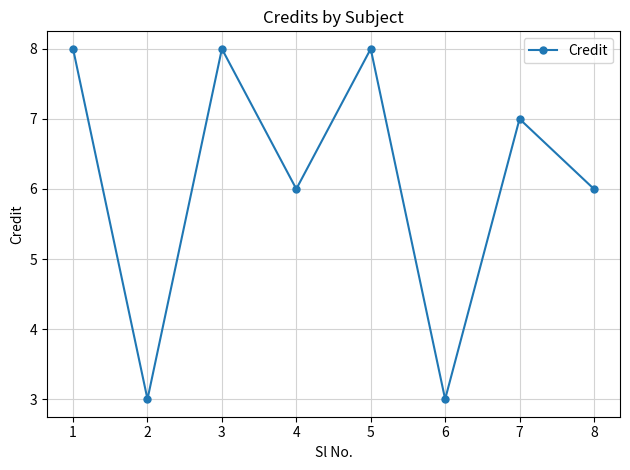

How many values are below 7?

4